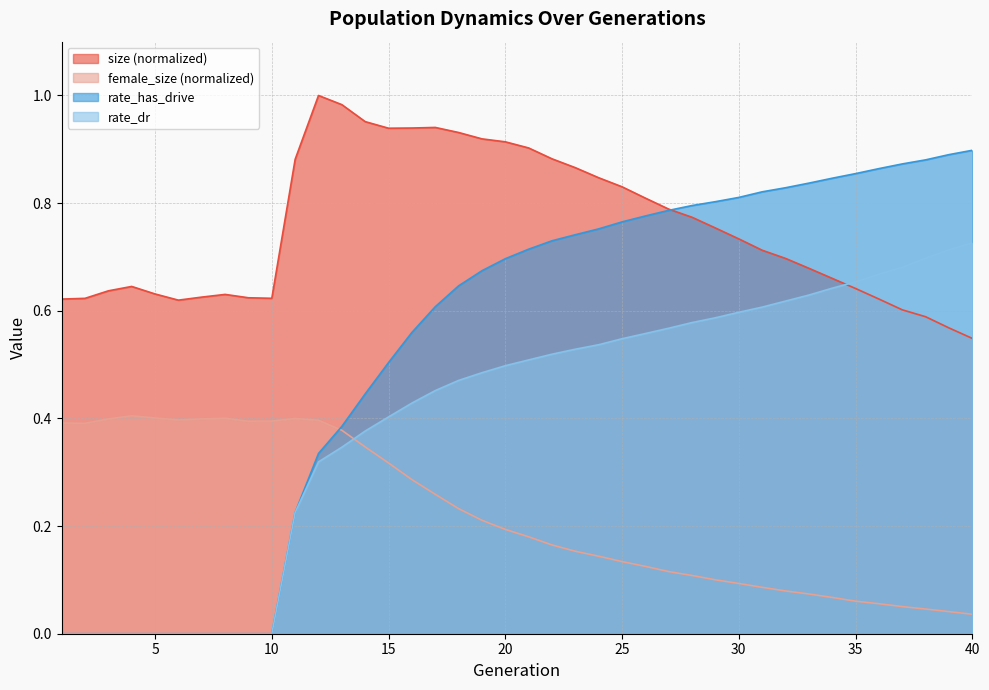

How many intersections are there between size and rate_has_drive?

1